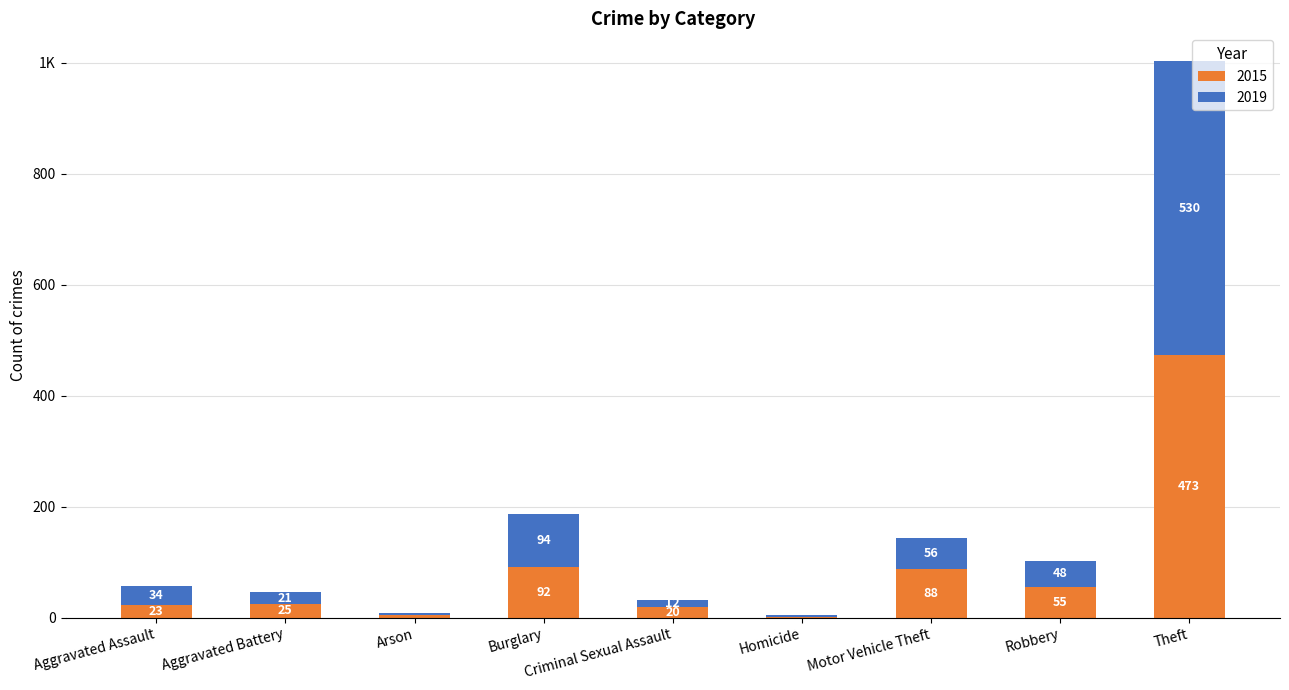

What is the label of the 9th bar from the left?

Theft